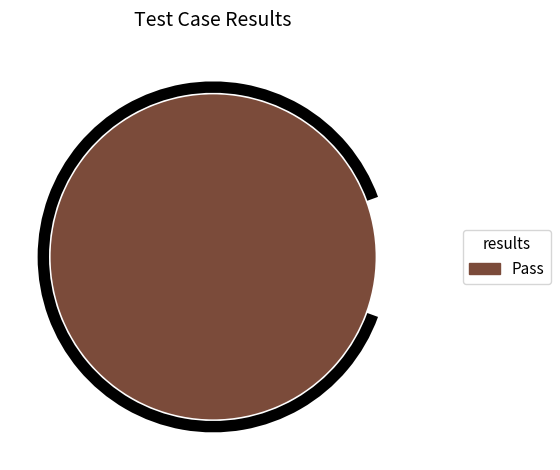

Is there a majority slice in this chart?

Yes